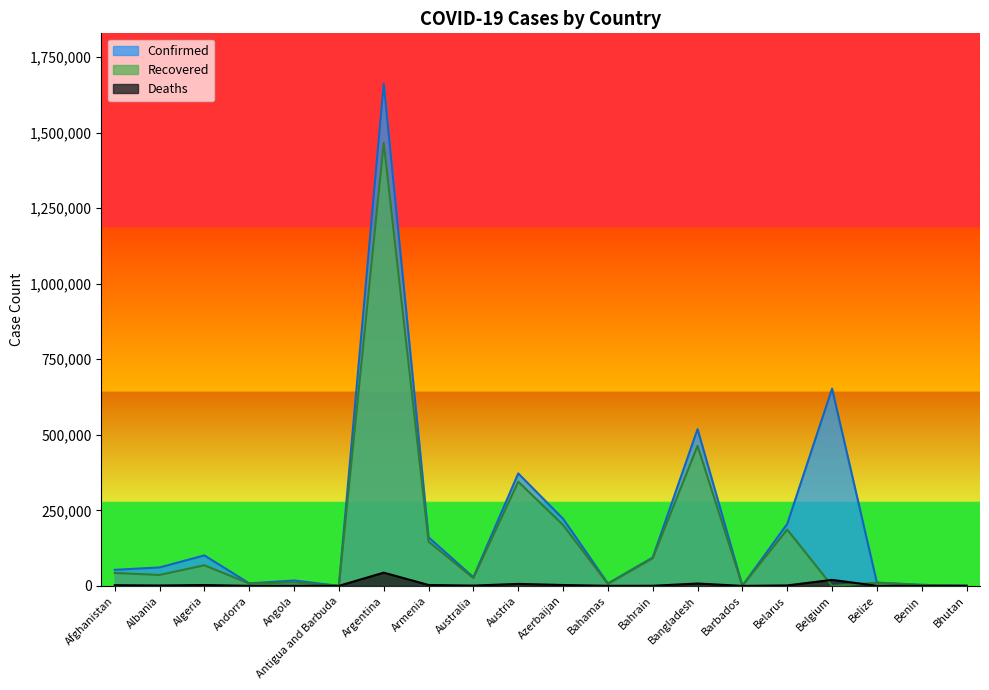

At which category does the chart reach its peak across all series?

Argentina